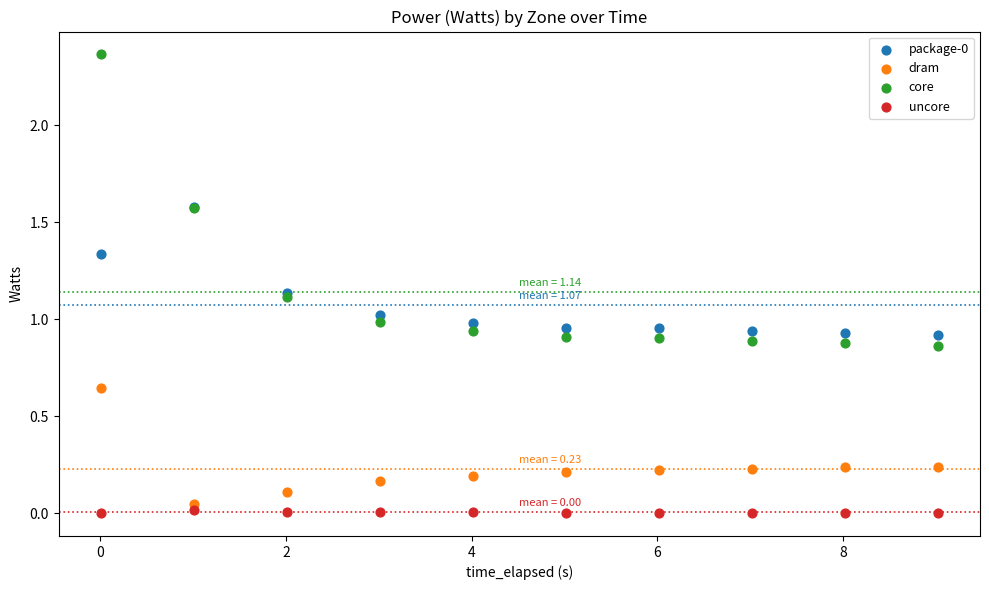

Which series has the largest Y range (max minus min)?

core